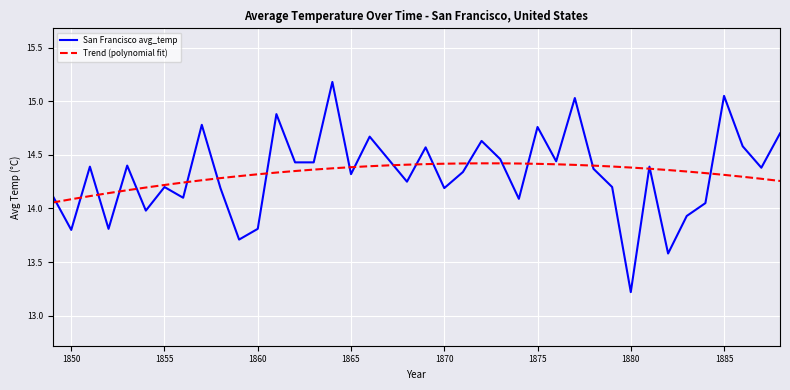

List the series in order of their peak value, highest first.

San Francisco avg_temp, Trend (polynomial fit)